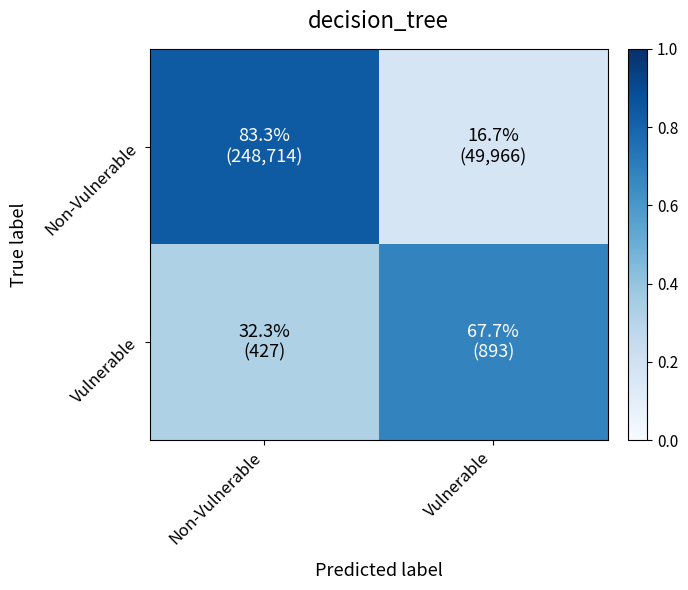

What is the maximum value shown in the chart?

0.8